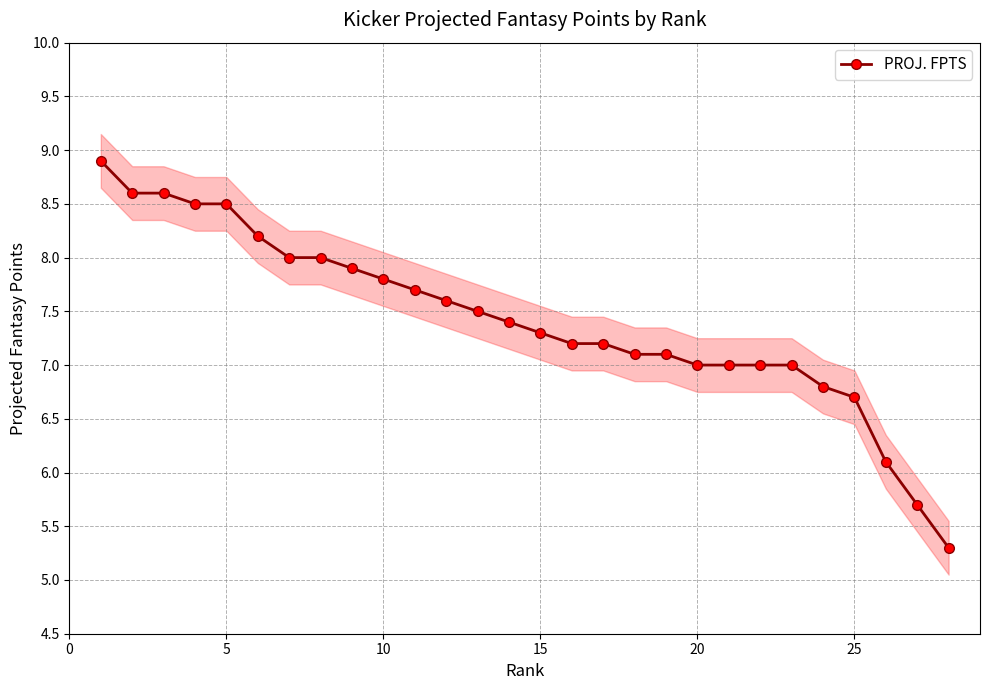

The value of PROJ. FPTS at 15 is 10.0. True or false?

False